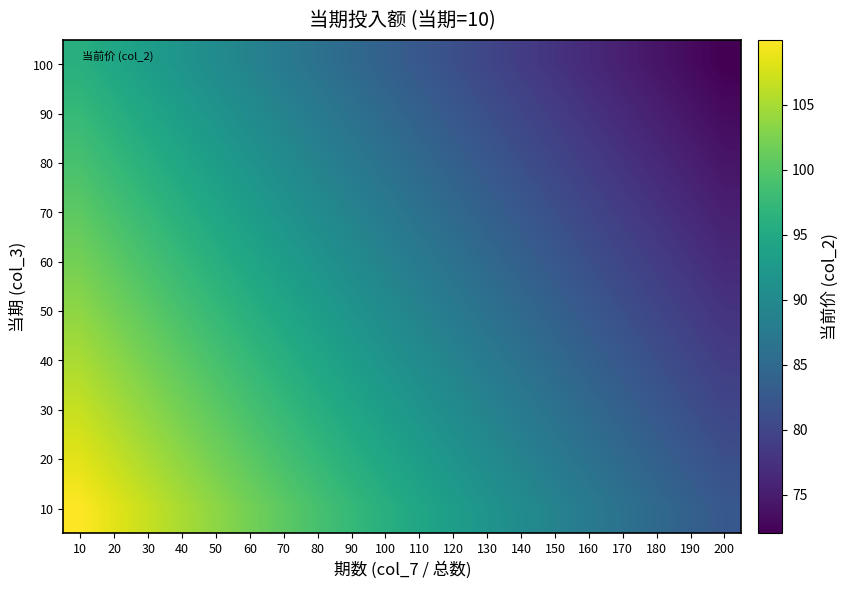

How many distinct data groups are displayed?

10